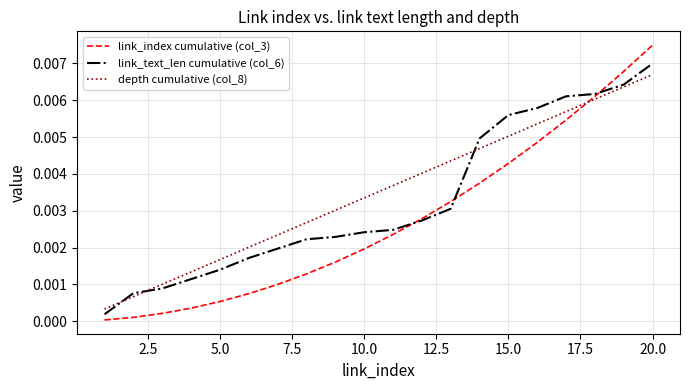

Which series has the largest range (max minus min)?

link_index cumulative (col_3)